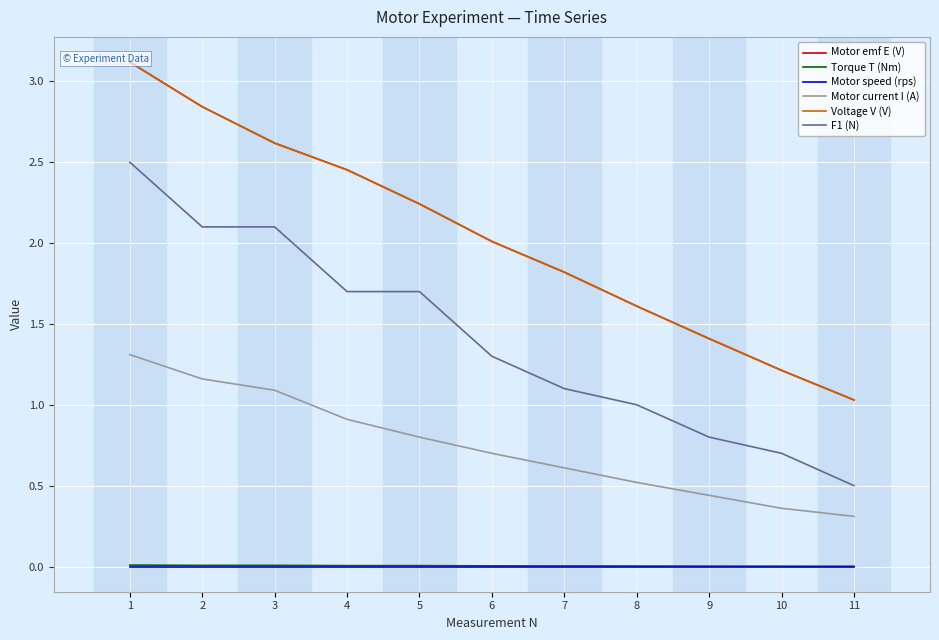

How many lines are shown in the chart?

6